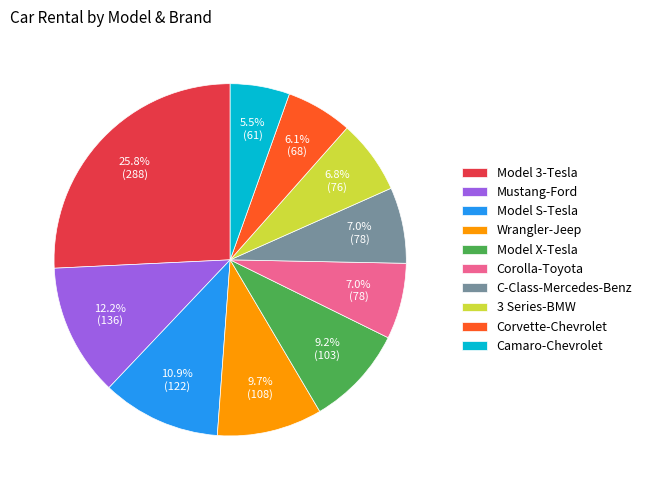

What percentage is the Model X-Tesla slice, to the nearest percent?

9%